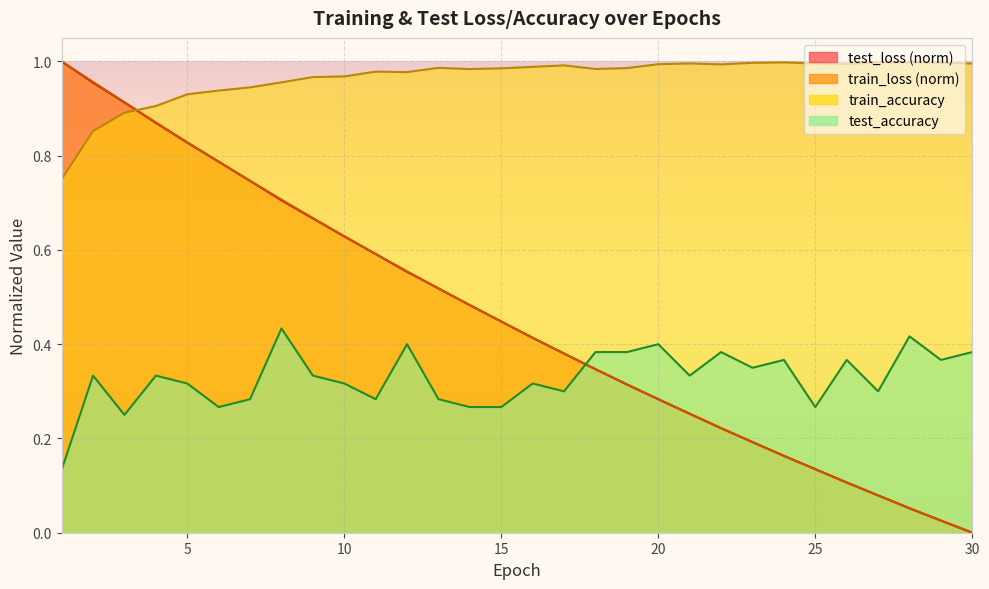

The train_loss series shows 0.2 at 19. True or false?

False